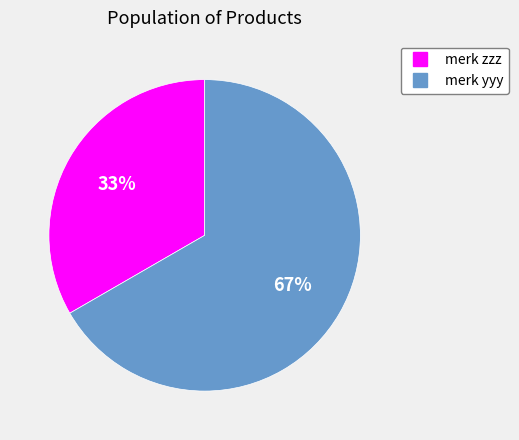

The merk zzz slice represents 33% of the pie. True or false?

True